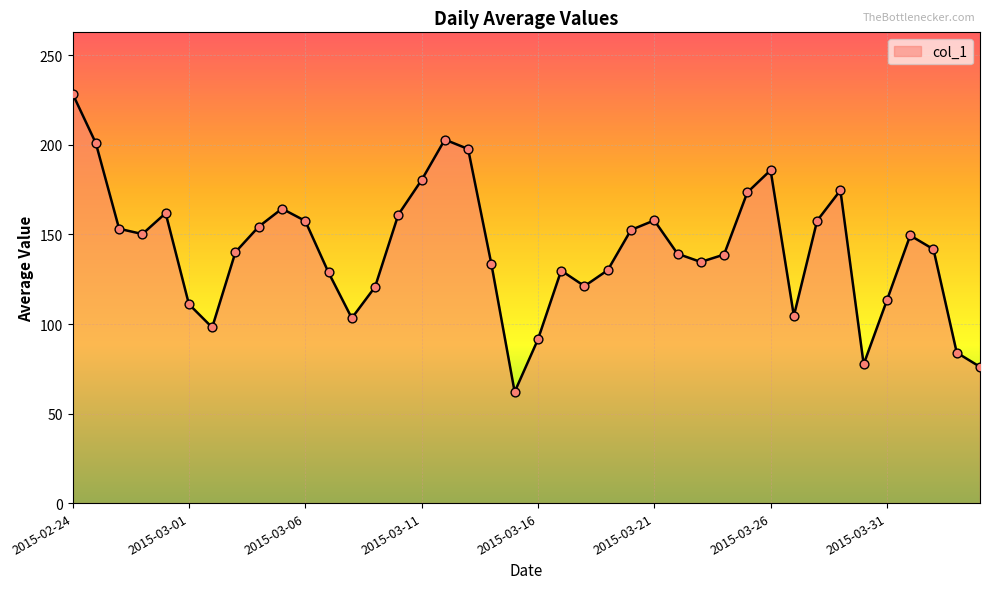

What is the maximum value shown in the chart?

228.6